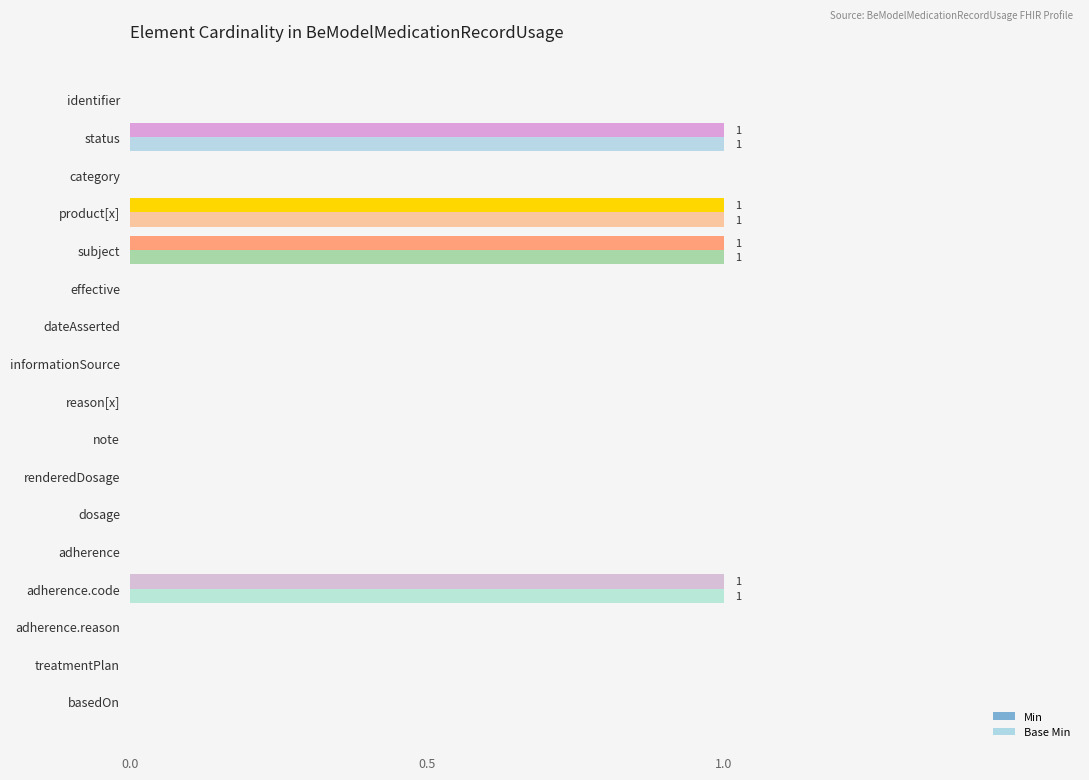

Is the value of Min at adherence.reason greater than the value of Base Min at status?

No